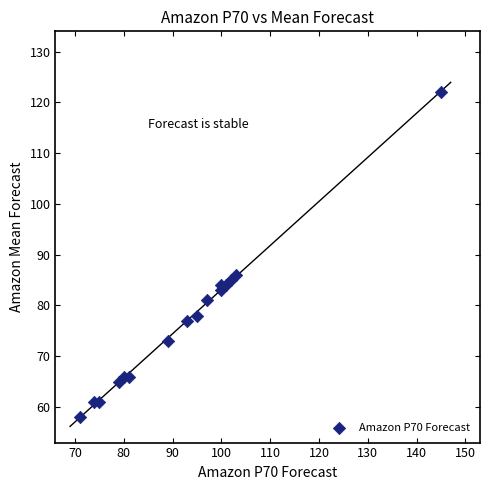

What is the range of X values (max minus min)?

74